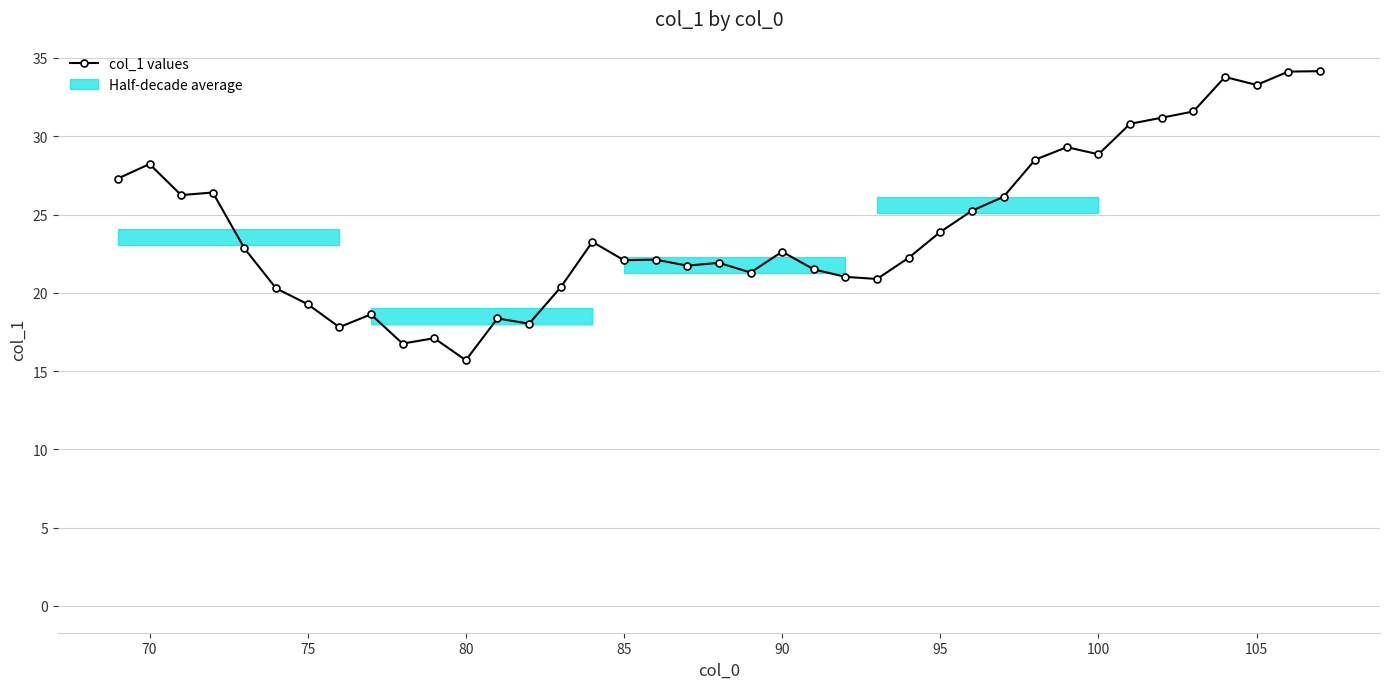

What is the average value?

24.2